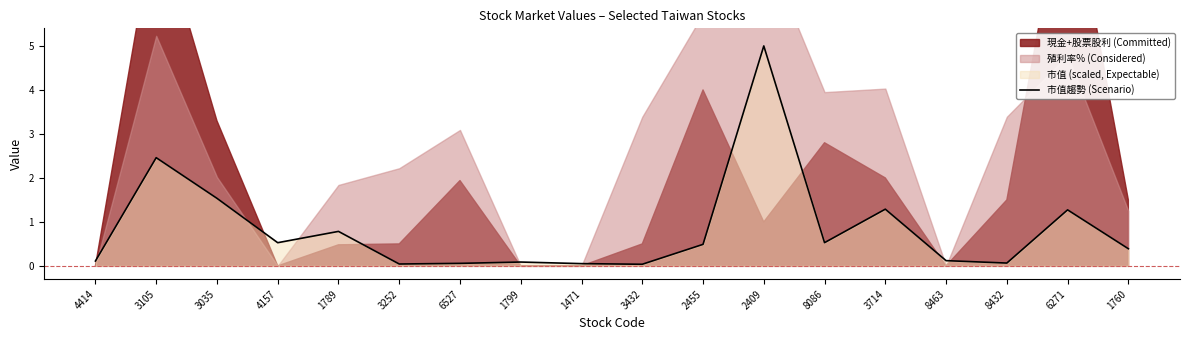

How many interior local peaks (higher than both neighbors) does the data have?

6